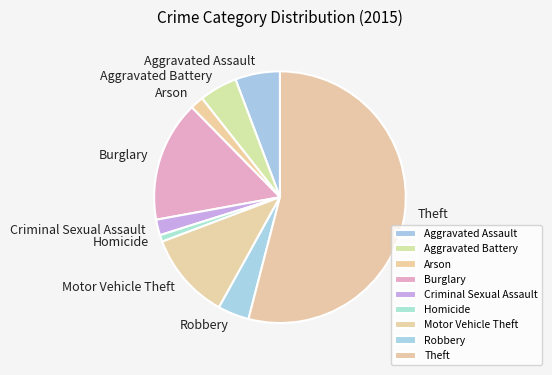

Is it true that Arson is 2% of the pie?

True